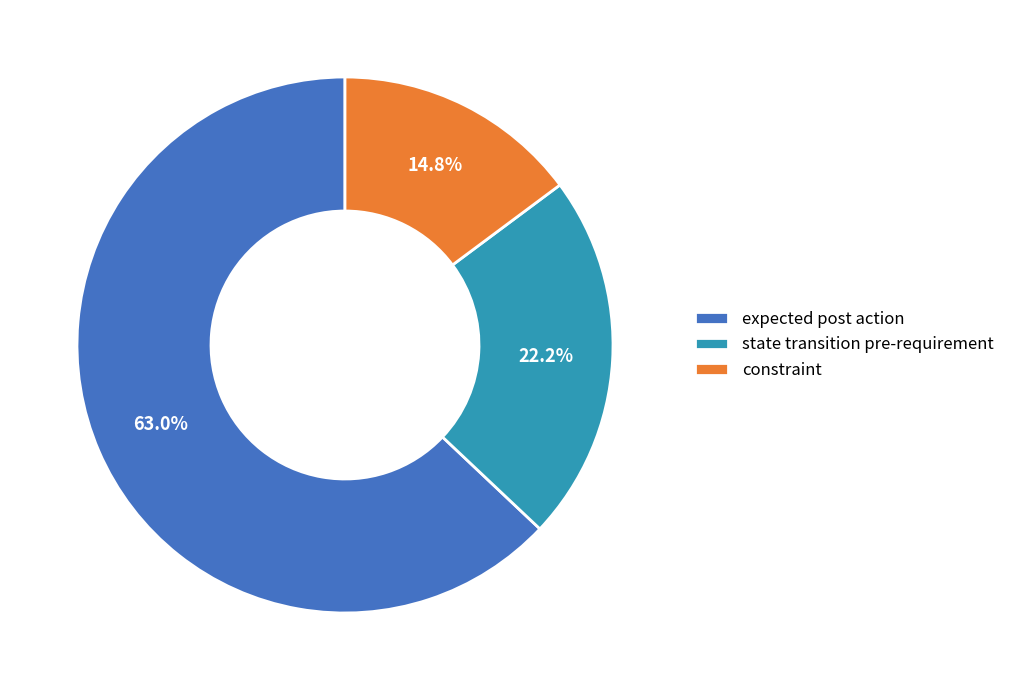

Count the number of slices in the pie.

3